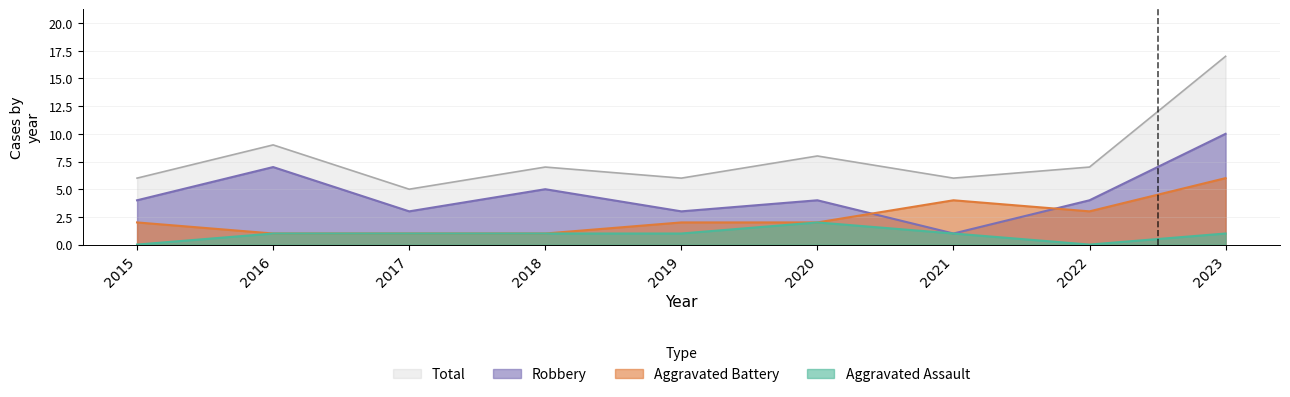

True or false: Aggravated Assault and Robbery cross at least once.

False